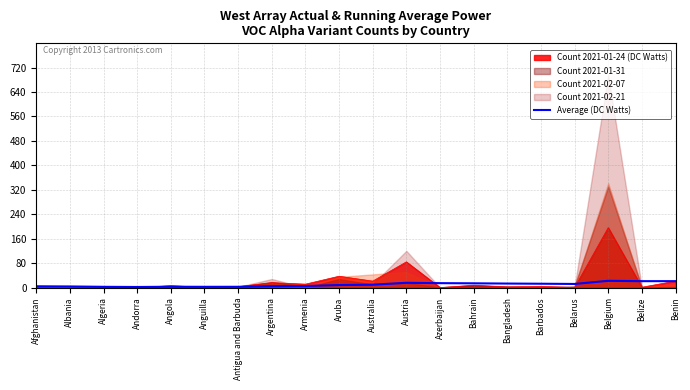

At which category does the data reach its first local valley?

Andorra